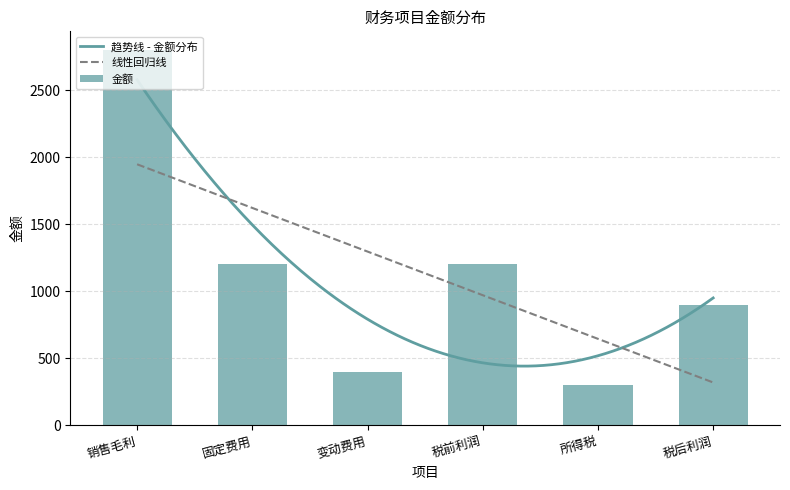

Reading left to right, what are all the values shown in this chart?

2800	1200	400	1200	300	900